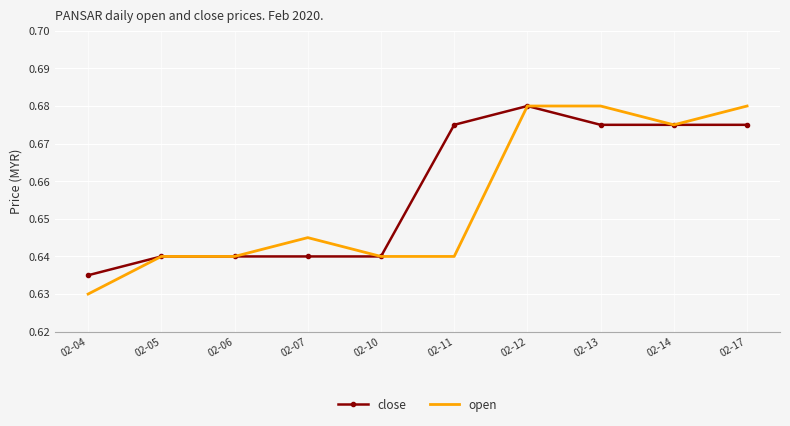

True or false: open has a value of 0.4 at 02-13.

False